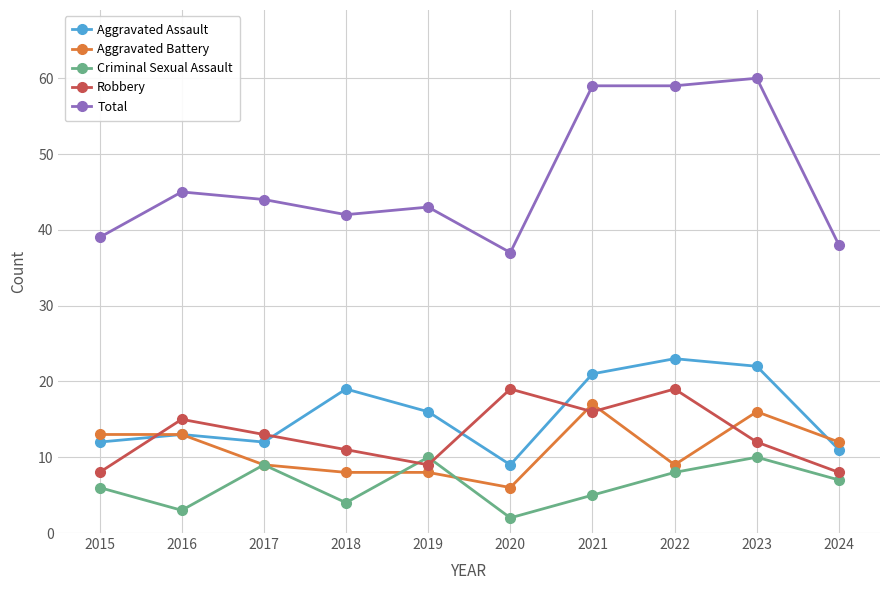

What are all the series names shown in the legend?

Aggravated Assault, Aggravated Battery, Criminal Sexual Assault, Robbery, Total